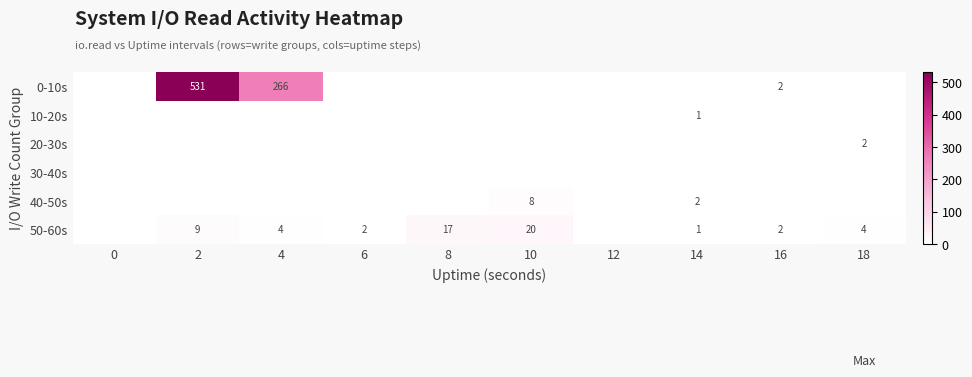

The 50-60s series shows 3 at 16. True or false?

False